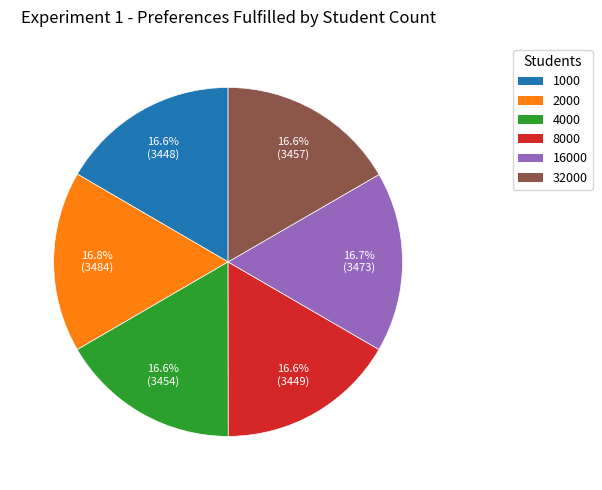

Is it true that 8000 is 5% of the pie?

False